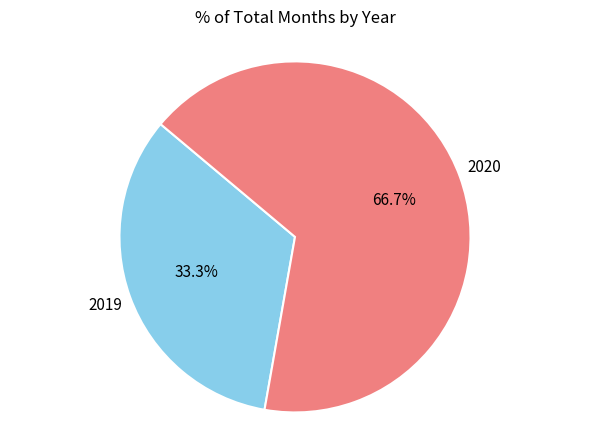

Is there a majority slice in this chart?

Yes